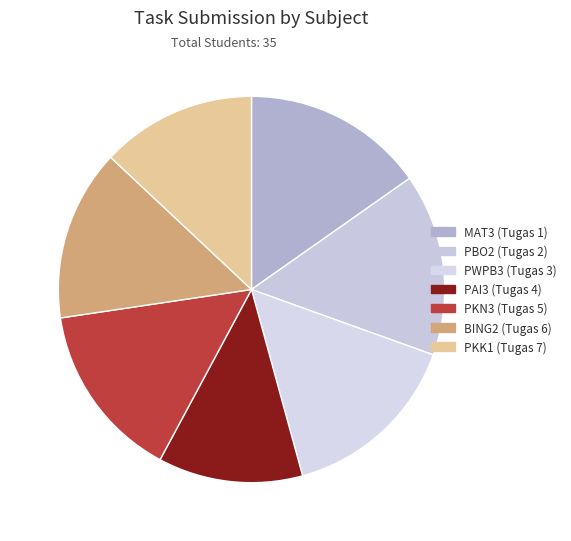

To the nearest percent, what portion does PAI3 (Tugas 4) represent?

12%